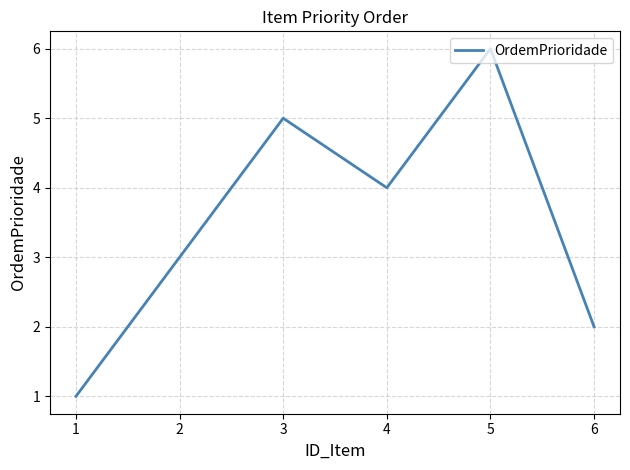

Count the values in the range 2 to 5.

4